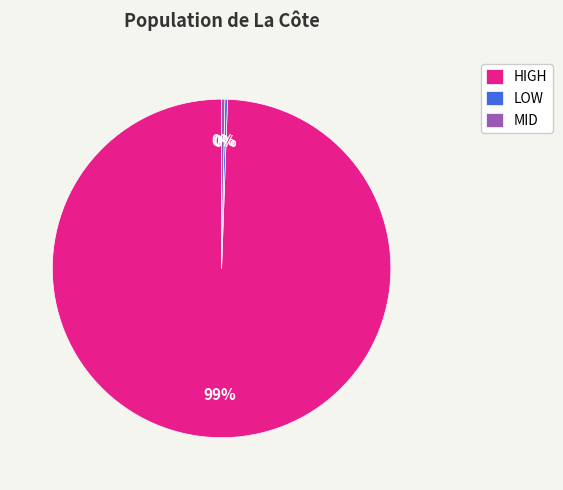

To the nearest percent, what is the average slice percentage?

33%